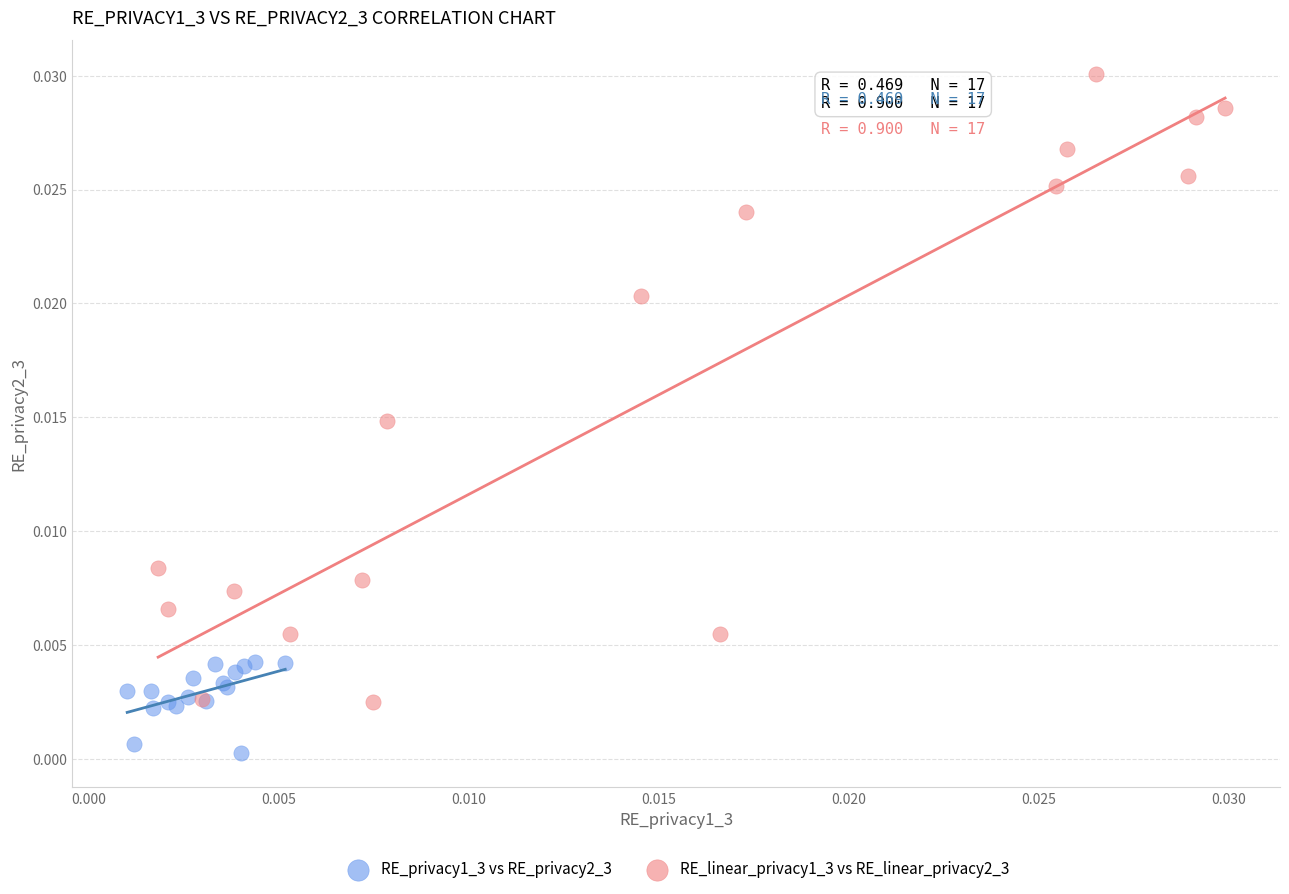

Which series has the largest Y range (max minus min)?

RE_linear_privacy1_3 vs RE_linear_privacy2_3